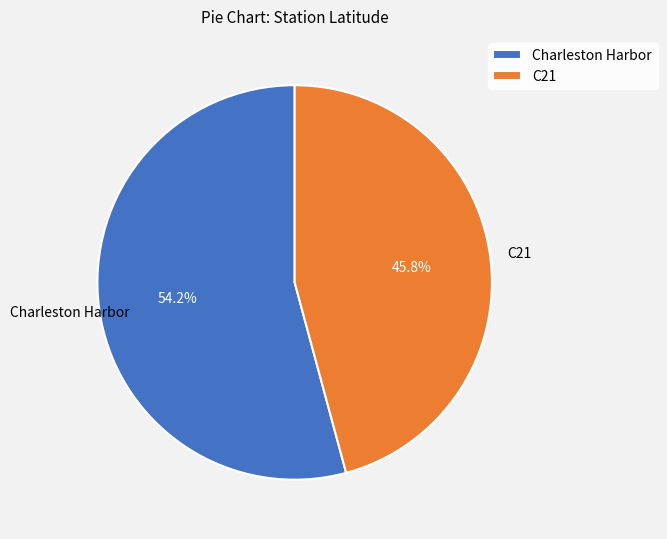

What is the total percentage of Charleston Harbor and C21?

100.0%